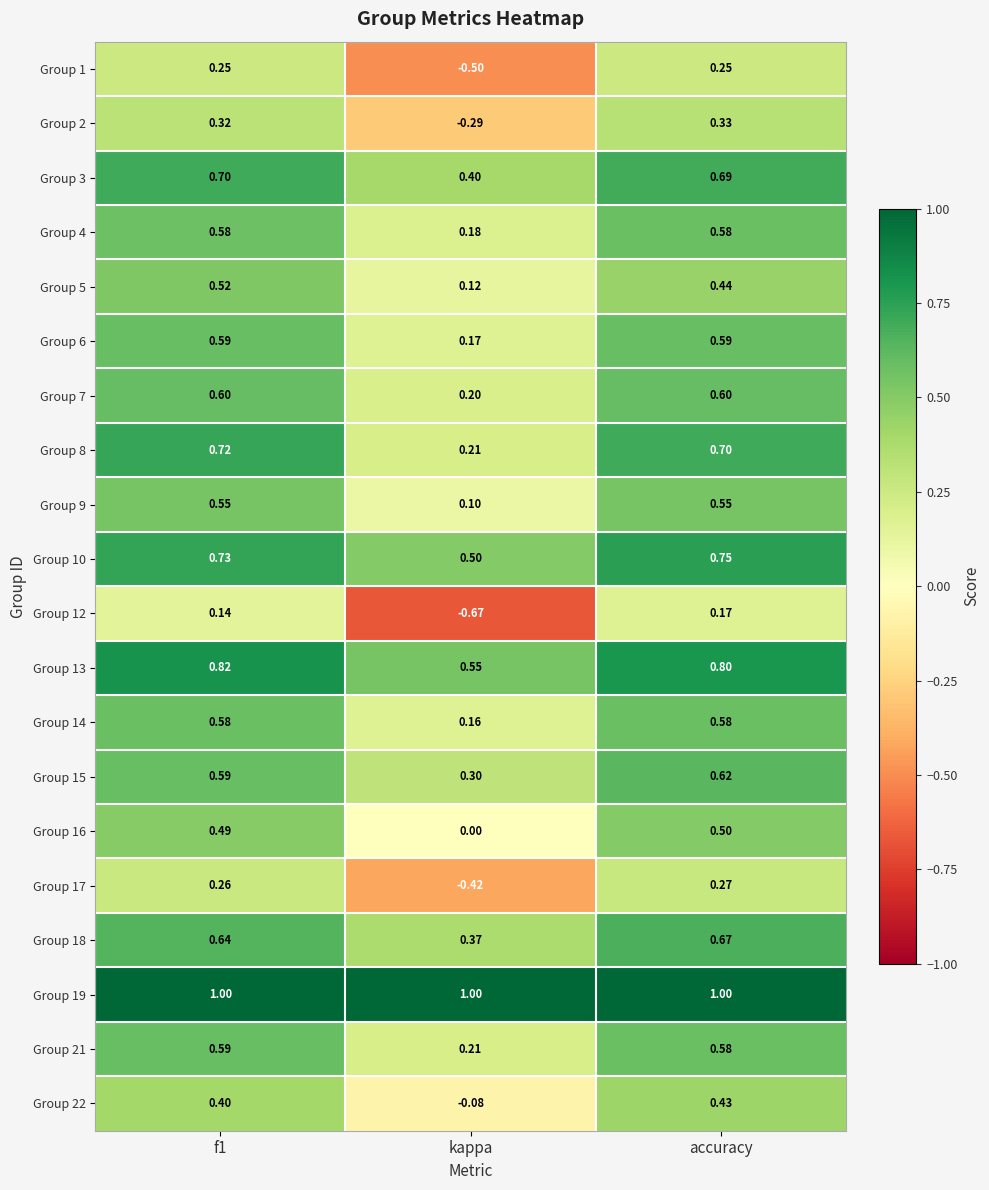

Is the value of Group 22 at accuracy greater than the value of Group 13 at accuracy?

No